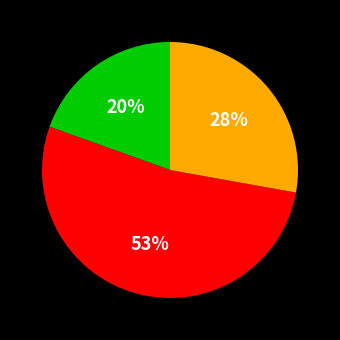

Does any single category account for the majority?

Yes